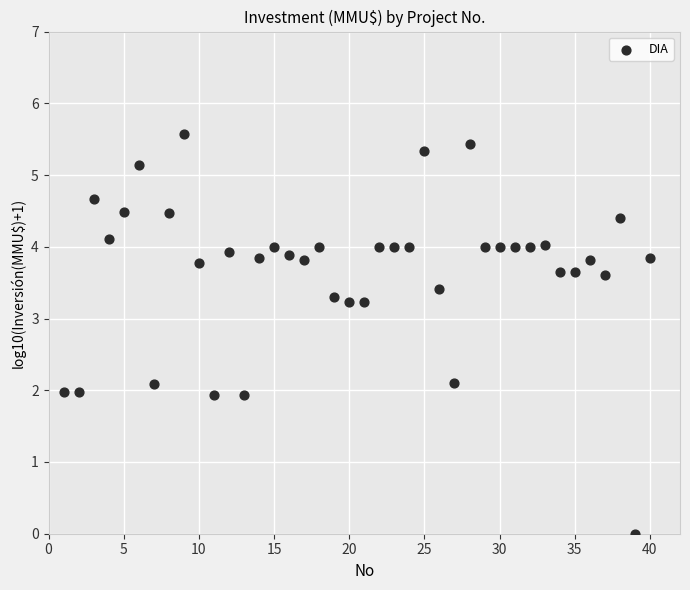

What is the range of Y values (max minus min)?

5.6